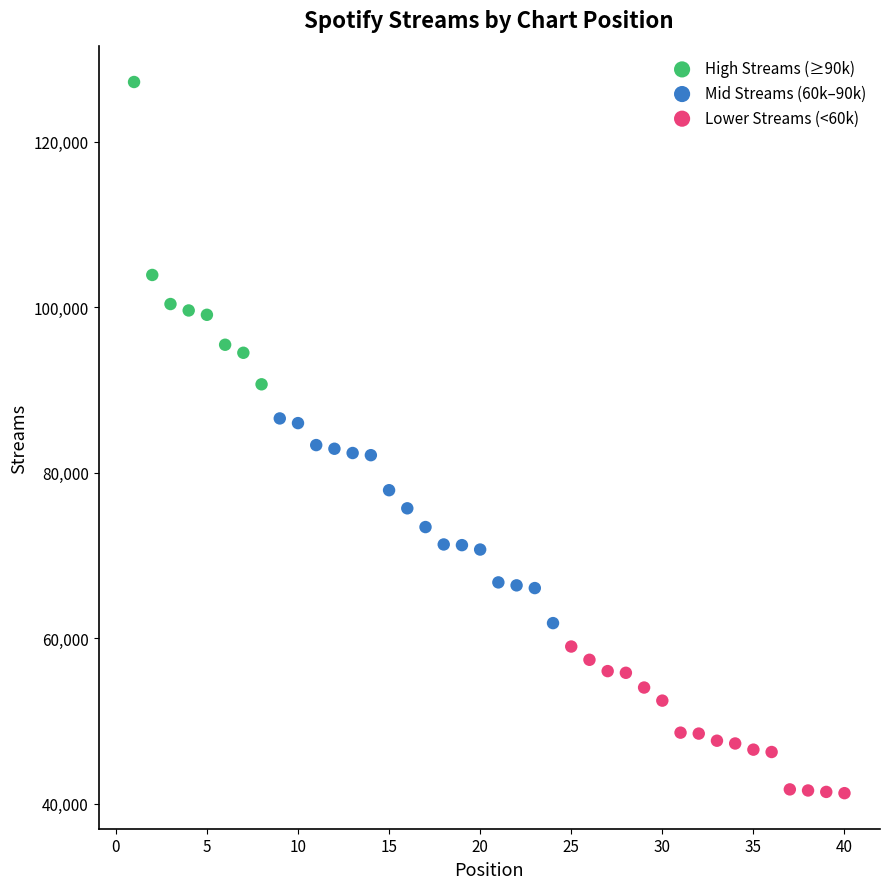

Which series has the largest Y range (max minus min)?

High Streams (≥90k)